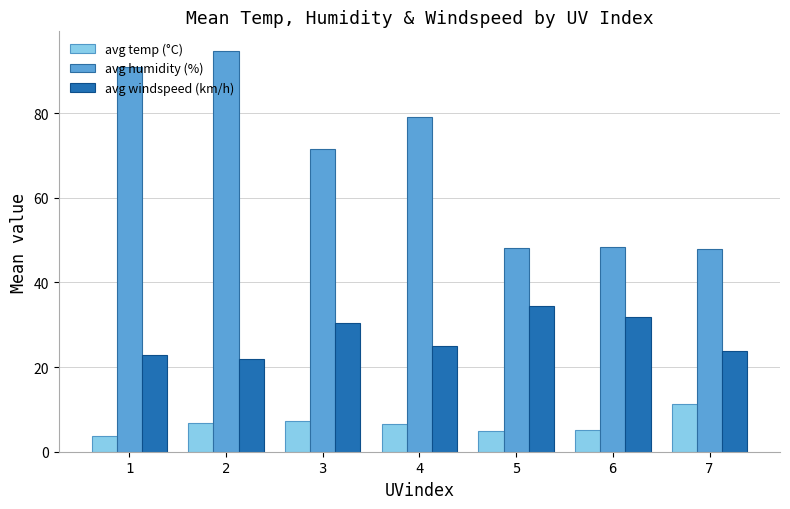

How many groups of bars are there?

7